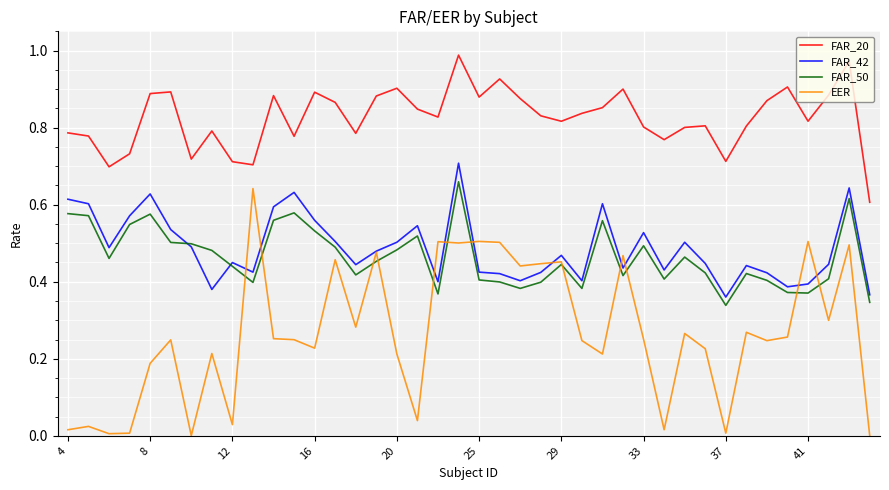

What are all the series names shown in the legend?

FAR_20, FAR_42, FAR_50, EER